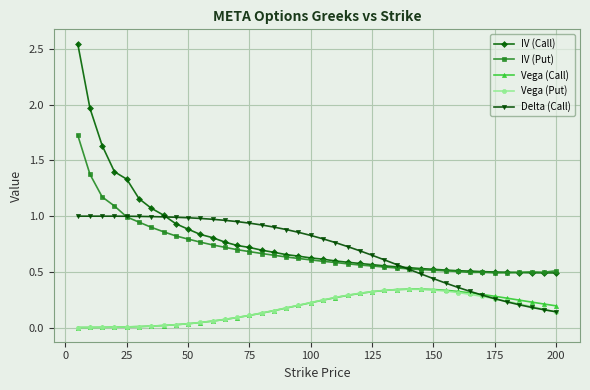

Which series has the widest spread of values?

IV (Call)